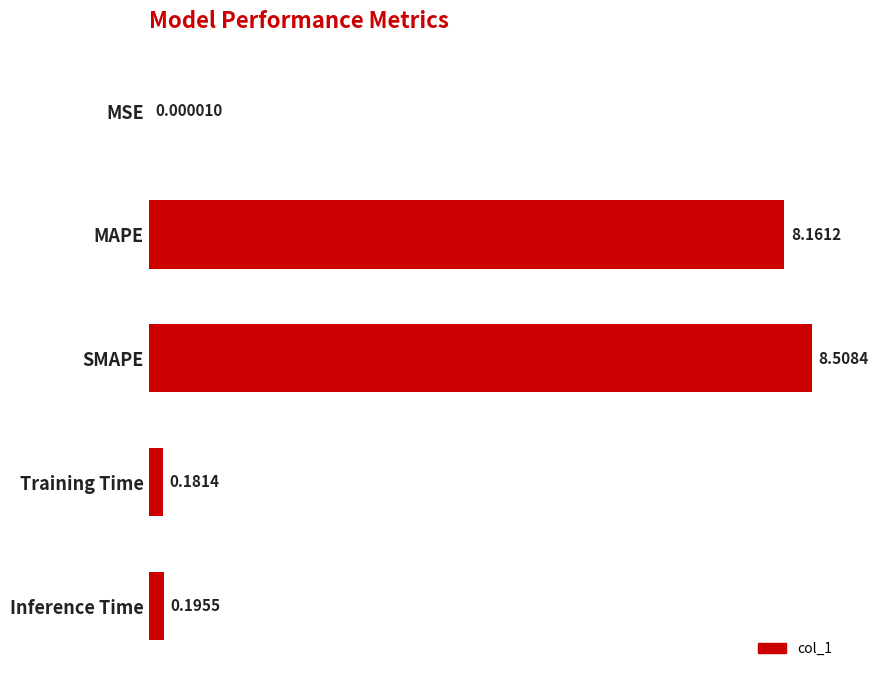

What is the sum of all values?

17.0